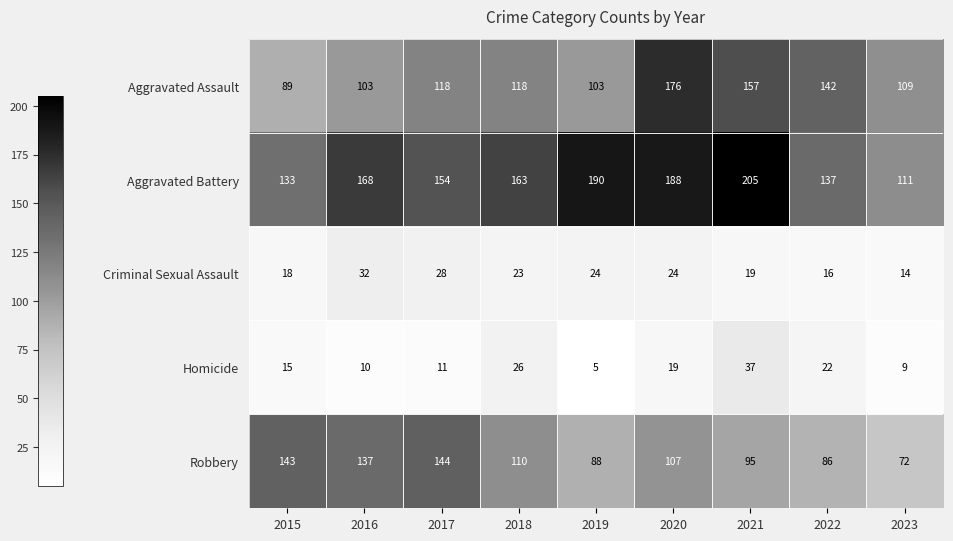

Which series has the largest total across all categories?

Aggravated Battery